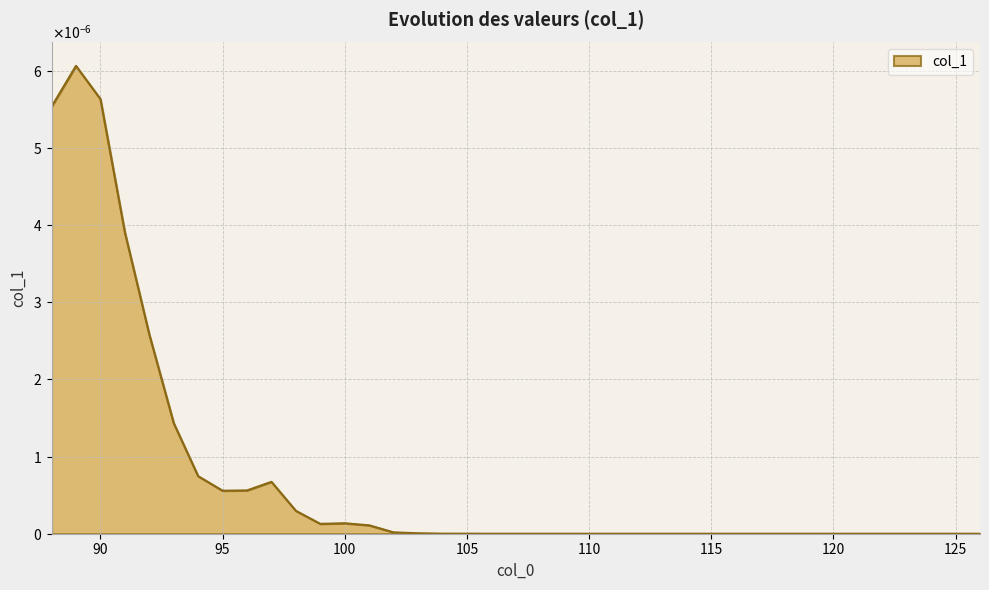

Does the chart have visible grid lines?

Yes